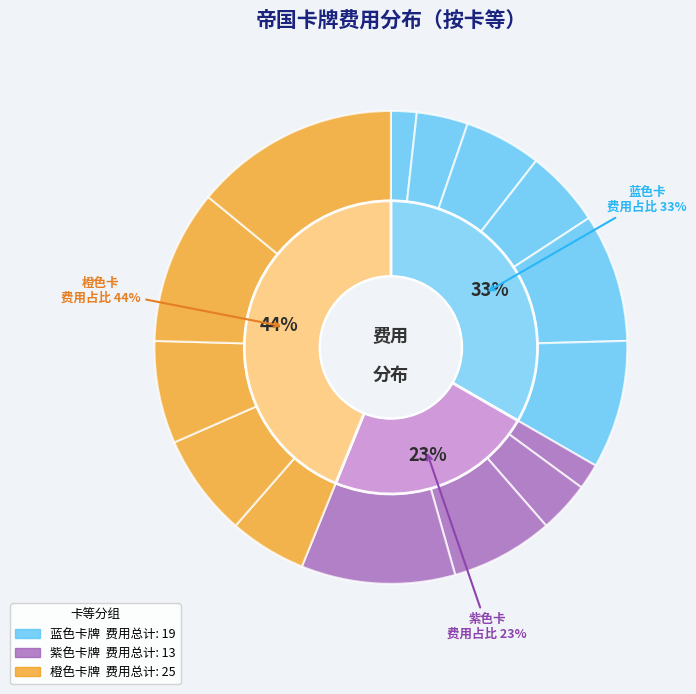

How many segments does this pie chart have?

15